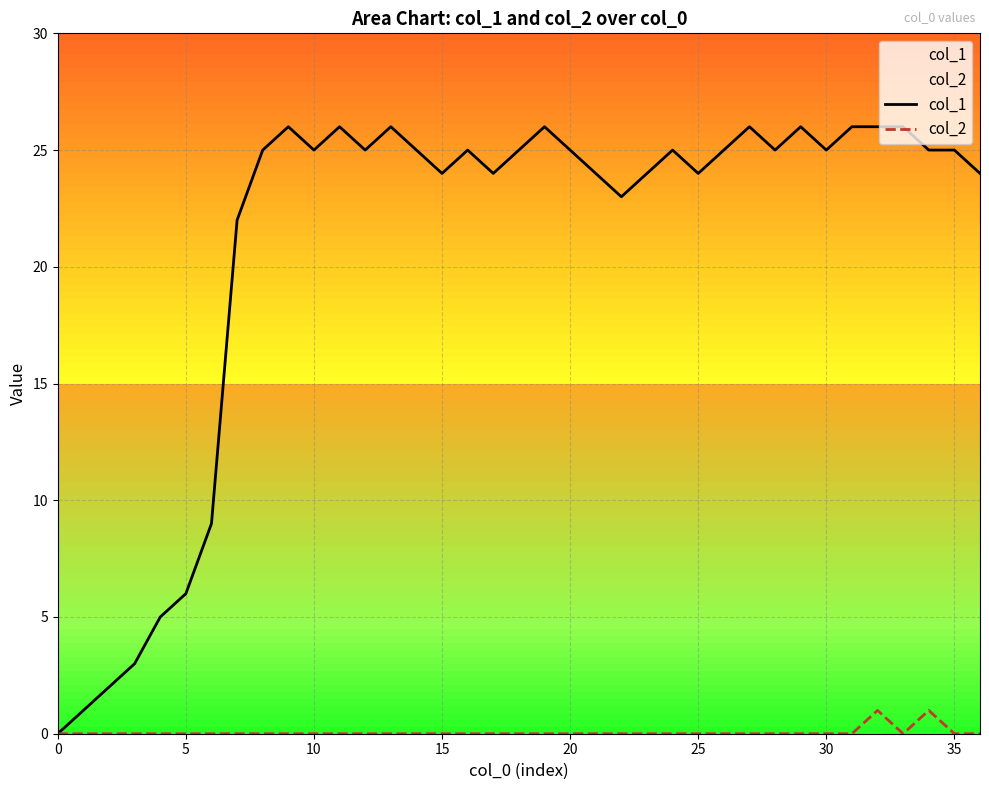

How many values in the col_1 series exceed 25?

9